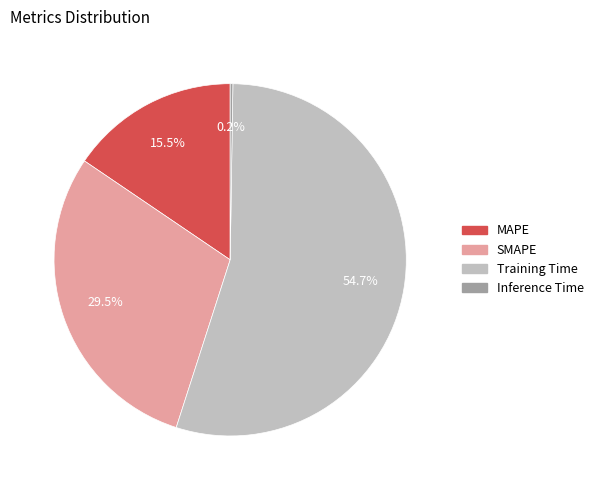

What percentage do MAPE and SMAPE together represent?

45.0%